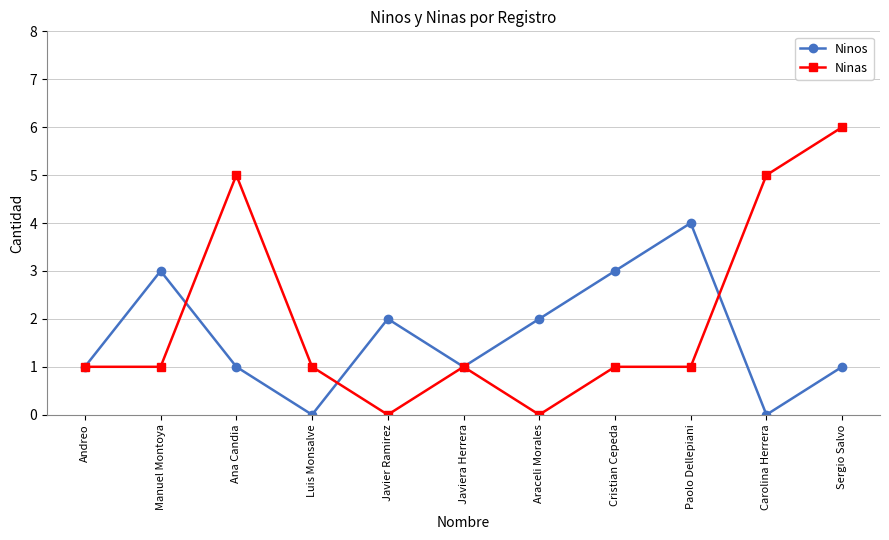

At which category does Ninos reach its first local peak?

Manuel Montoya